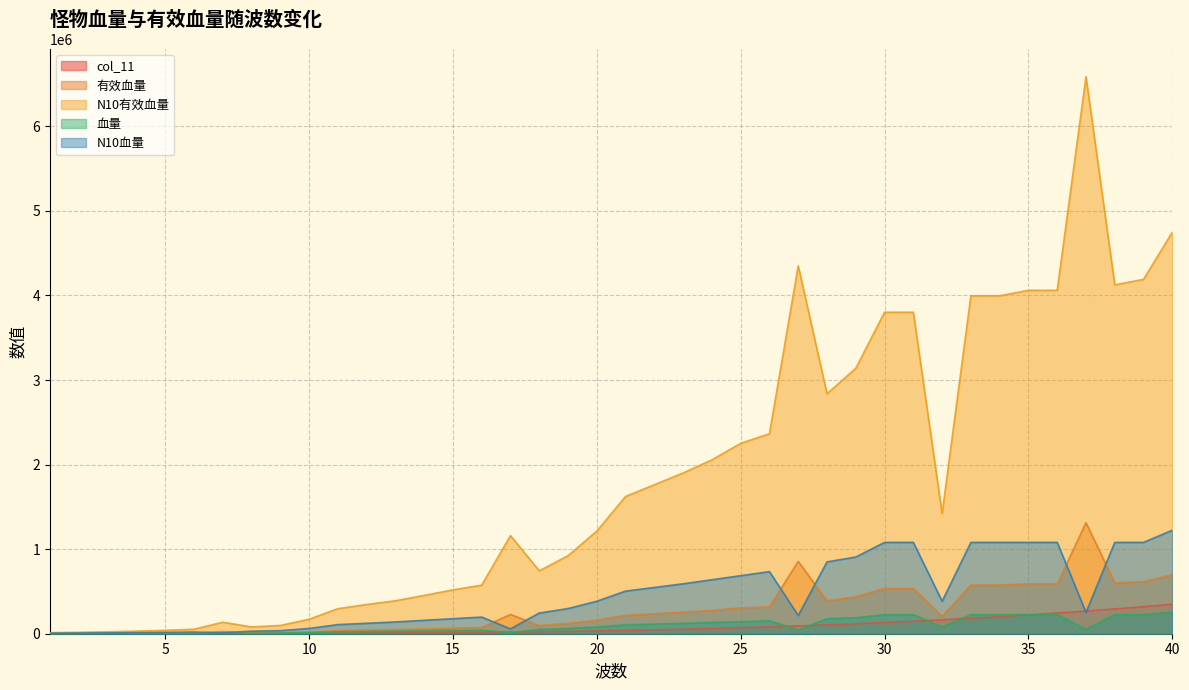

Where is the first local maximum for 血量?

6